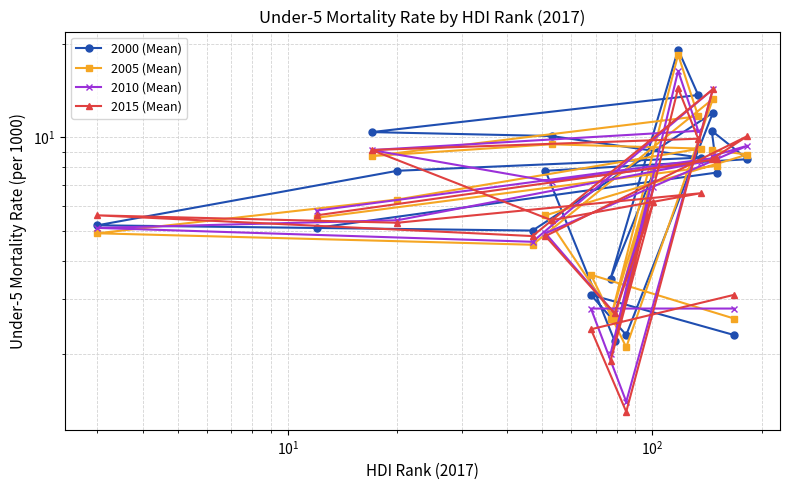

What is the difference between the maximum and minimum values in the 2000 (Mean) series?

17.0